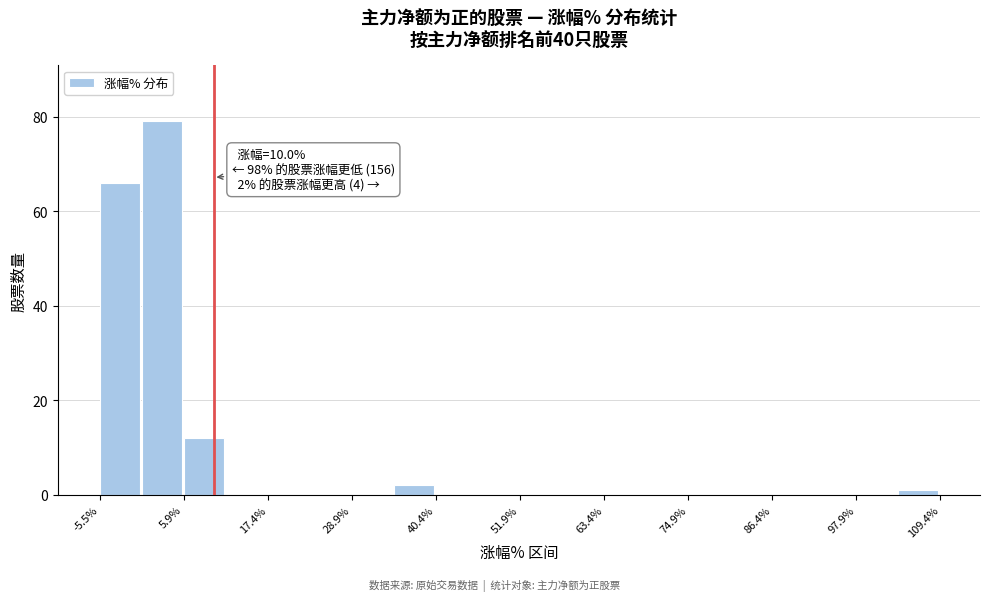

Read against the x-axis, roughly where is the centre of the tallest bar?

2